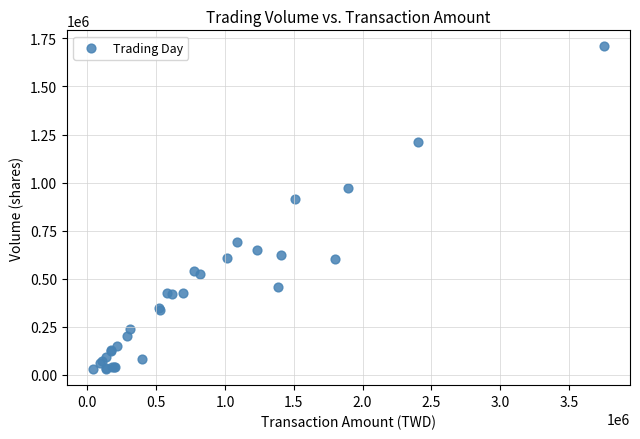

What Y value in the scatter plot is closest to 869000?

914000